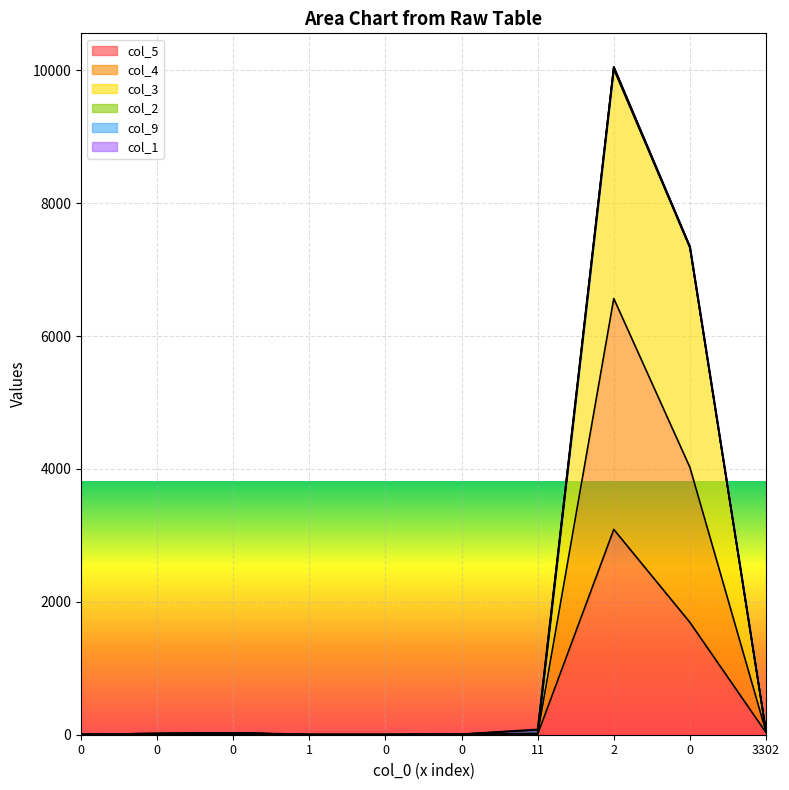

Does the chart display data point markers on the line(s)?

No